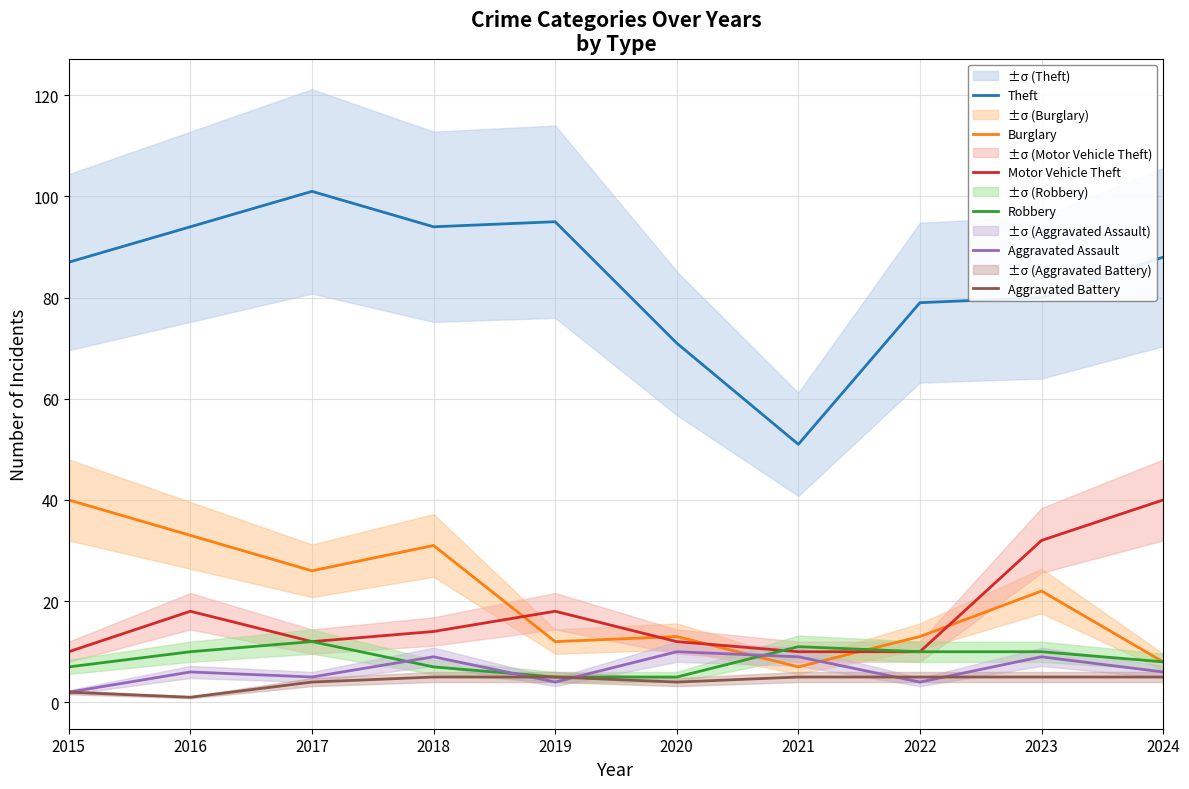

The Aggravated Assault series shows 9 at 2023. True or false?

True